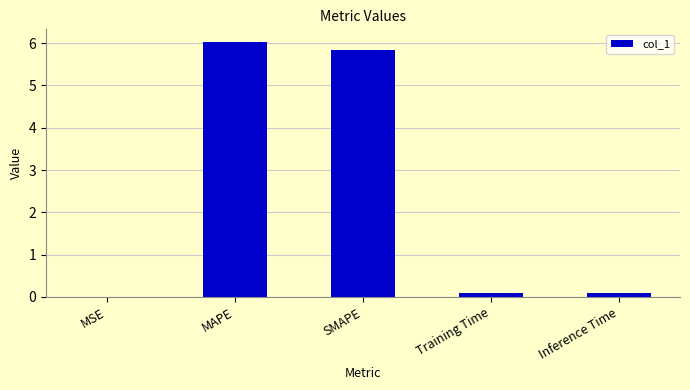

Which label corresponds to the largest value in the chart?

MAPE